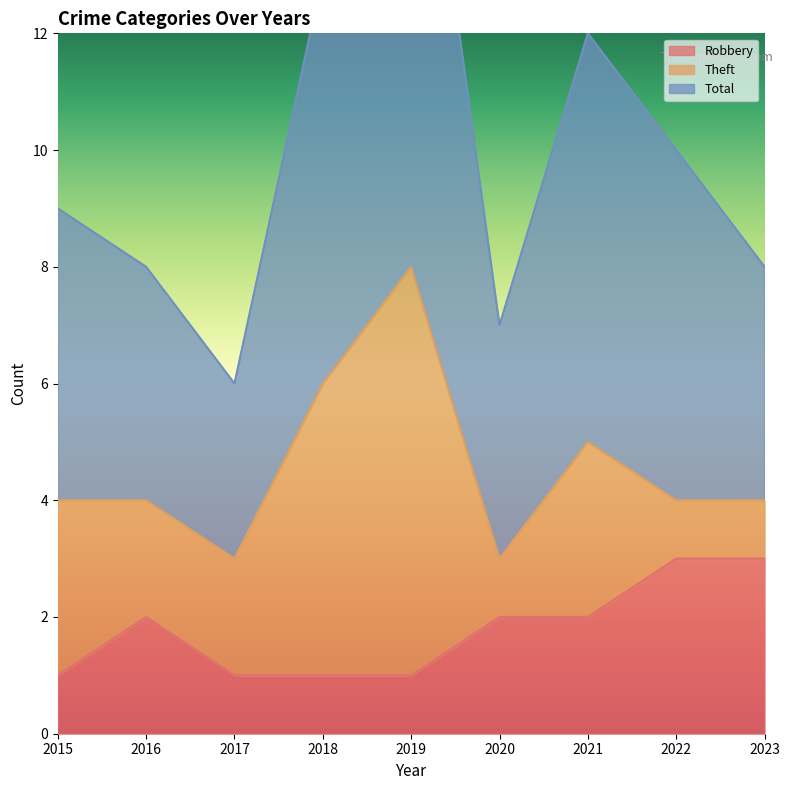

How many Robbery values are between 1 and 2?

7